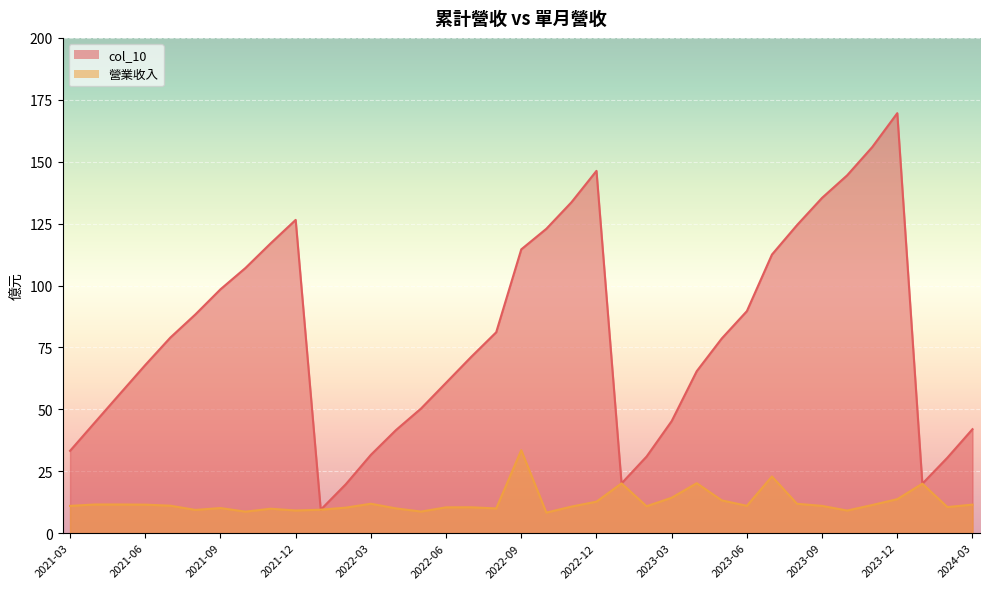

Reading left to right, what are all the values shown in this chart?

col_10: 2024-03=42.0	2024-02=30.5	2024-01=20.0	2023-12=169.6	2023-11=155.9	2023-10=144.5	2023-09=135.4	2023-08=124.4	2023-07=112.5	2023-06=89.7	2023-05=78.6	2023-04=65.4	2023-03=45.2	2023-02=30.9	2023-01=20.1	2022-12=146.3	2022-11=133.6	2022-10=122.9	2022-09=114.6	2022-08=81.1	2022-07=71.2	2022-06=60.7	2022-05=50.3	2022-04=41.6	2022-03=31.6	2022-02=19.8	2022-01=9.5	2021-12=126.5	2021-11=117.0	2021-10=107.1	2021-09=98.5	2021-08=88.3	2021-07=79.0	2021-06=67.9	2021-05=56.4	2021-04=44.8	2021-03=33.2
營業收入: 2024-03=11.5	2024-02=10.5	2024-01=20.0	2023-12=13.7	2023-11=11.3	2023-10=9.1	2023-09=11.0	2023-08=11.8	2023-07=22.9	2023-06=11.0	2023-05=13.2	2023-04=20.2	2023-03=14.3	2023-02=10.9	2023-01=20.1	2022-12=12.7	2022-11=10.7	2022-10=8.3	2022-09=33.5	2022-08=10.0	2022-07=10.4	2022-06=10.4	2022-05=8.7	2022-04=10.0	2022-03=11.9	2022-02=10.3	2022-01=9.5	2021-12=9.1	2021-11=9.9	2021-10=8.7	2021-09=10.1	2021-08=9.4	2021-07=11.1	2021-06=11.5	2021-05=11.6	2021-04=11.6	2021-03=11.0